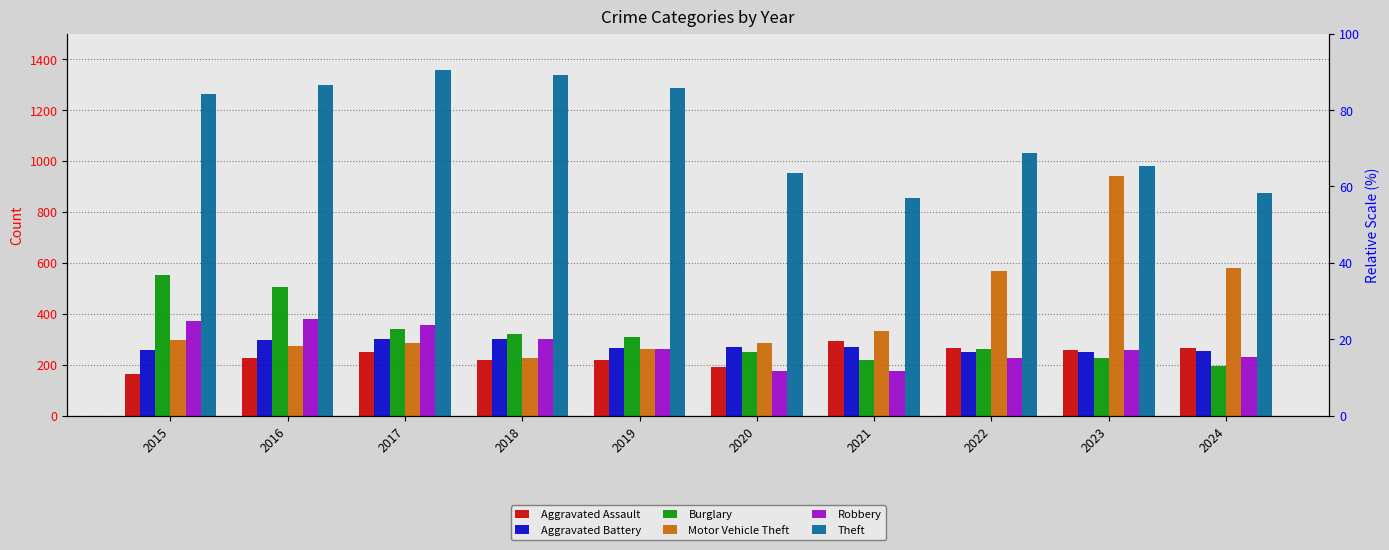

Reading right to left, what are all the values shown in this chart?

Aggravated Assault: 2024=264	2023=259	2022=264	2021=295	2020=192	2019=220	2018=220	2017=251	2016=225	2015=164
Aggravated Battery: 2024=255	2023=251	2022=249	2021=270	2020=268	2019=267	2018=302	2017=303	2016=298	2015=259
Burglary: 2024=195	2023=225	2022=263	2021=220	2020=250	2019=308	2018=319	2017=339	2016=505	2015=552
Motor Vehicle Theft: 2024=579	2023=943	2022=569	2021=332	2020=287	2019=262	2018=225	2017=285	2016=272	2015=299
Robbery: 2024=229	2023=257	2022=227	2021=175	2020=174	2019=263	2018=302	2017=356	2016=381	2015=372
Theft: 2024=873	2023=980	2022=1032	2021=856	2020=954	2019=1288	2018=1337	2017=1359	2016=1297	2015=1263